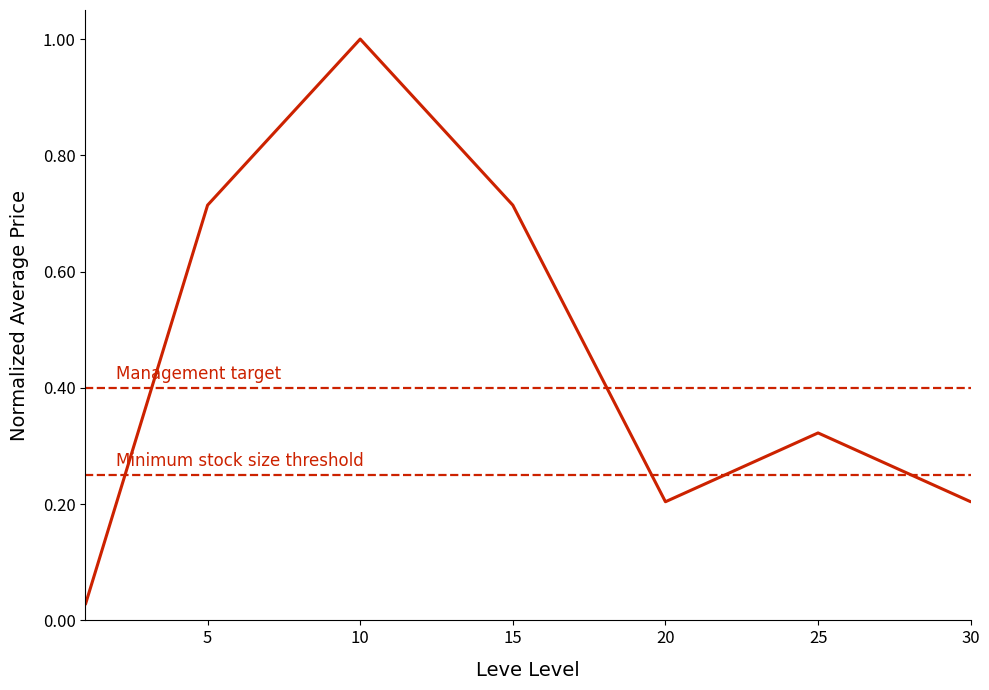

What is the difference between the maximum and minimum values?

1.0